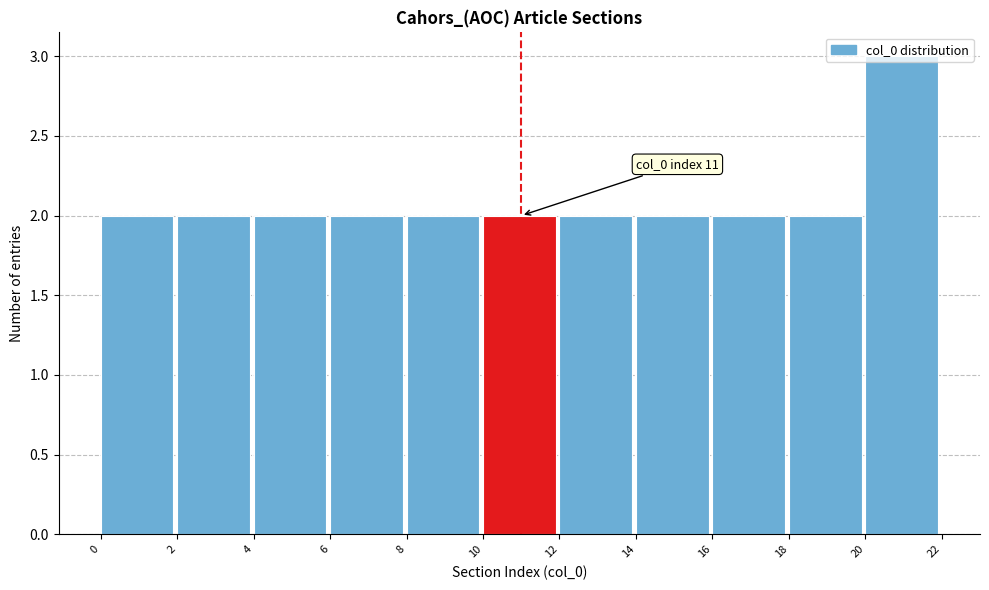

Over which range of the x-axis is the bar tallest?

20 to 22